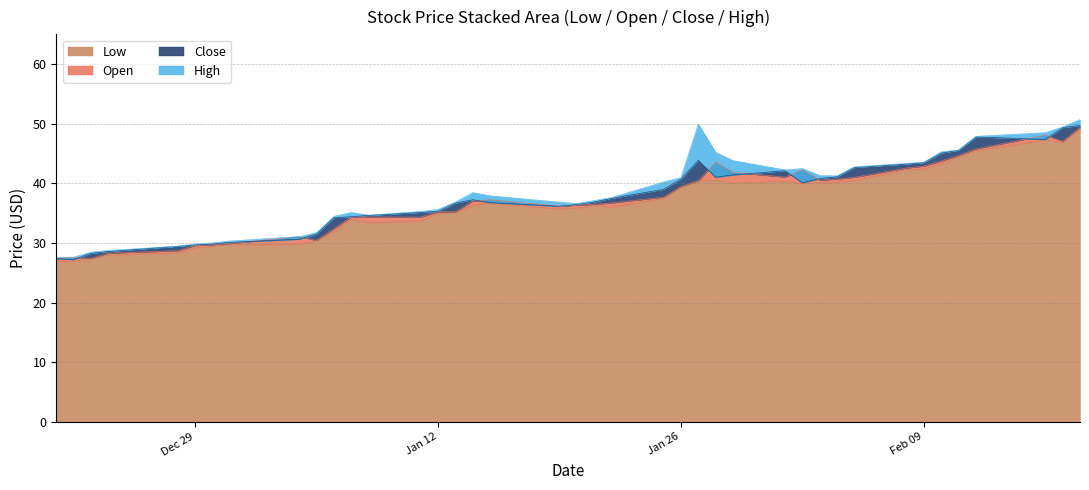

How many lines are shown in the chart?

4